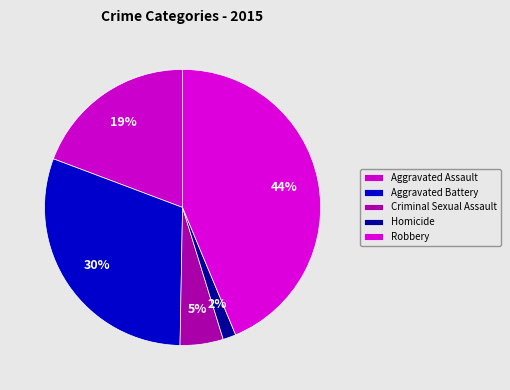

The Homicide slice represents 2% of the pie. True or false?

True